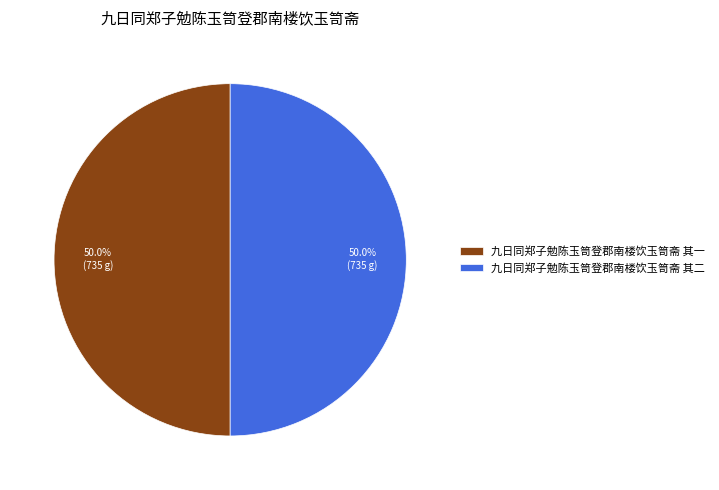

Approximately how many times larger is the value at 九日同郑子勉陈玉笥登郡南楼饮玉笥斋 其二 compared to 九日同郑子勉陈玉笥登郡南楼饮玉笥斋 其一?

1.0